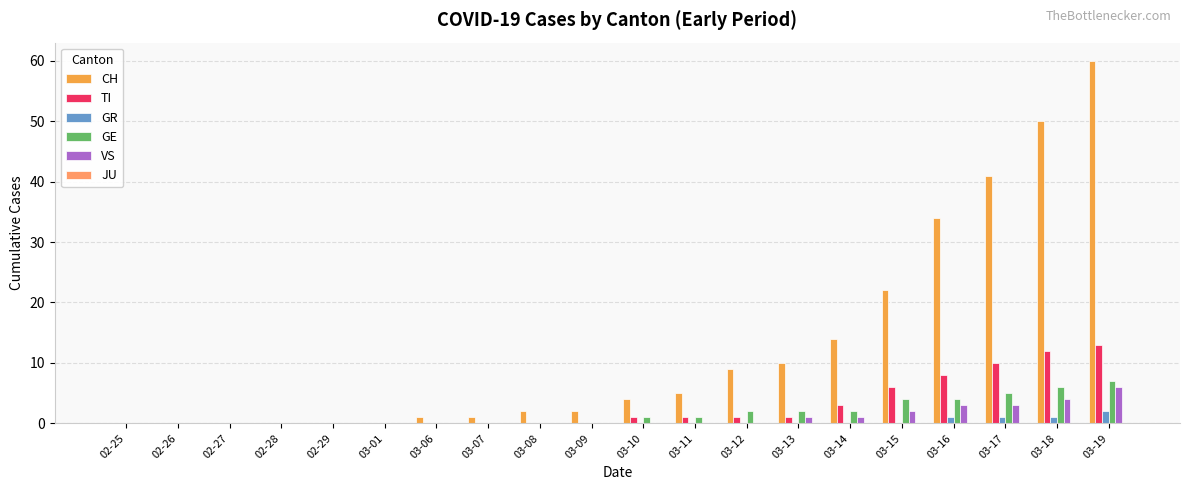

How many groups of bars are there?

20